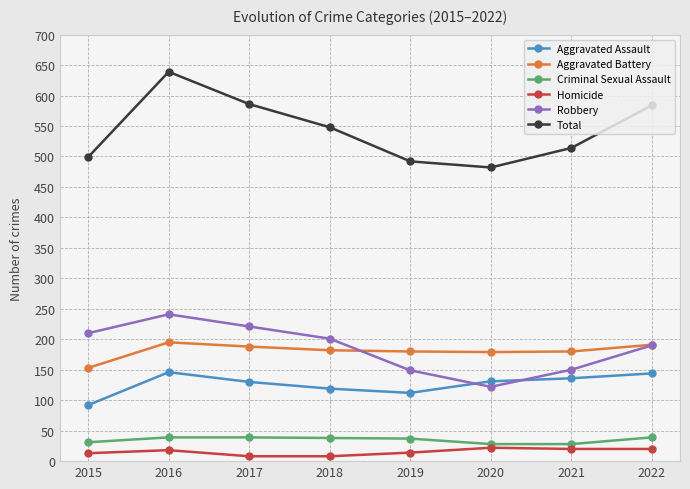

What is the greatest value displayed?

639